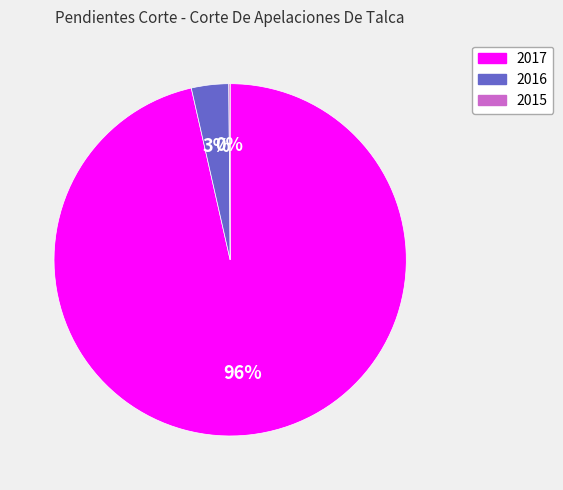

To the nearest percent, what portion does 2016 represent?

3%